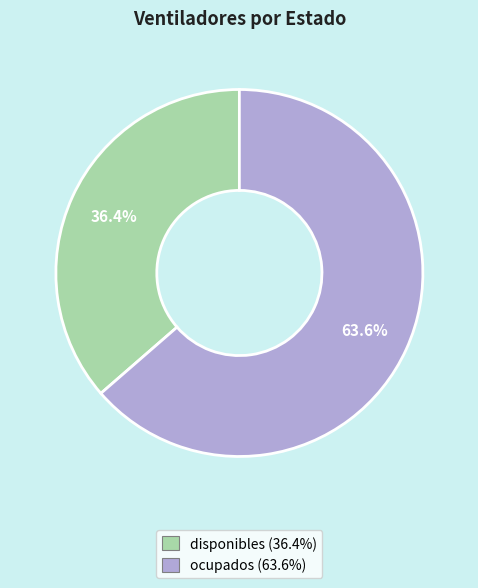

Combined, what portion of the pie is disponibles and ocupados?

100.0%